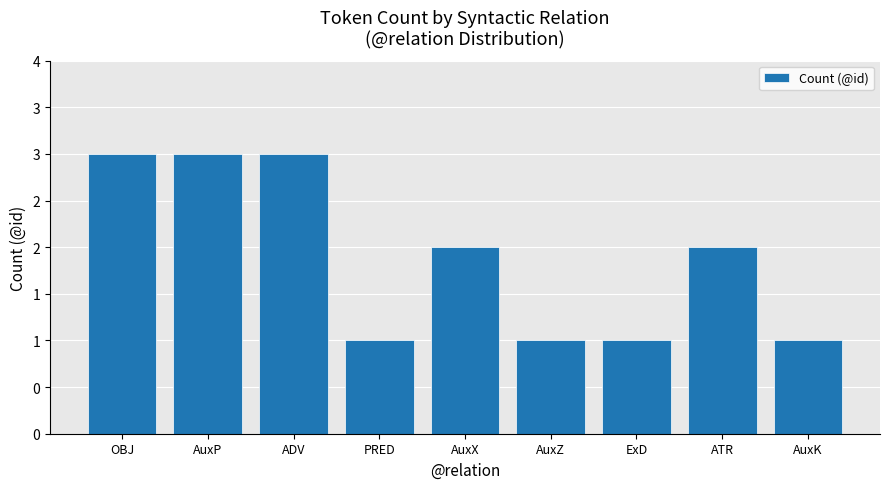

What is the difference between the values at AuxZ and ADV?

2